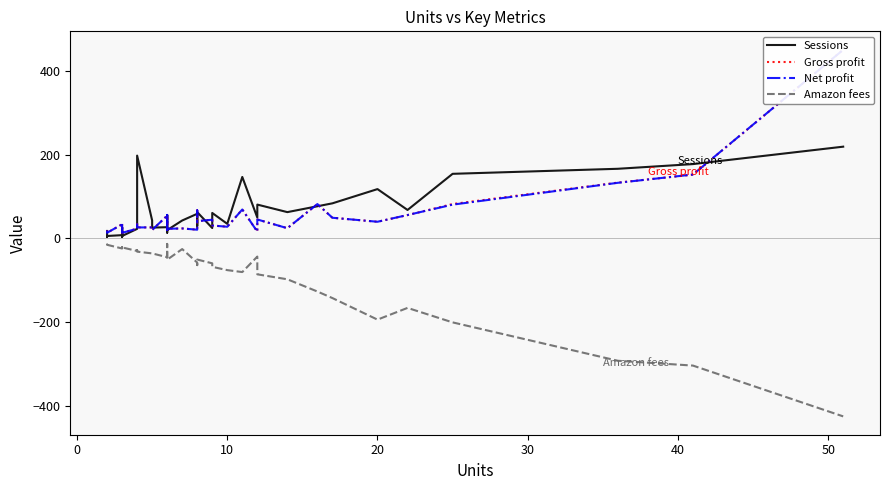

The value of Gross profit at 20 is 33.9. True or false?

True